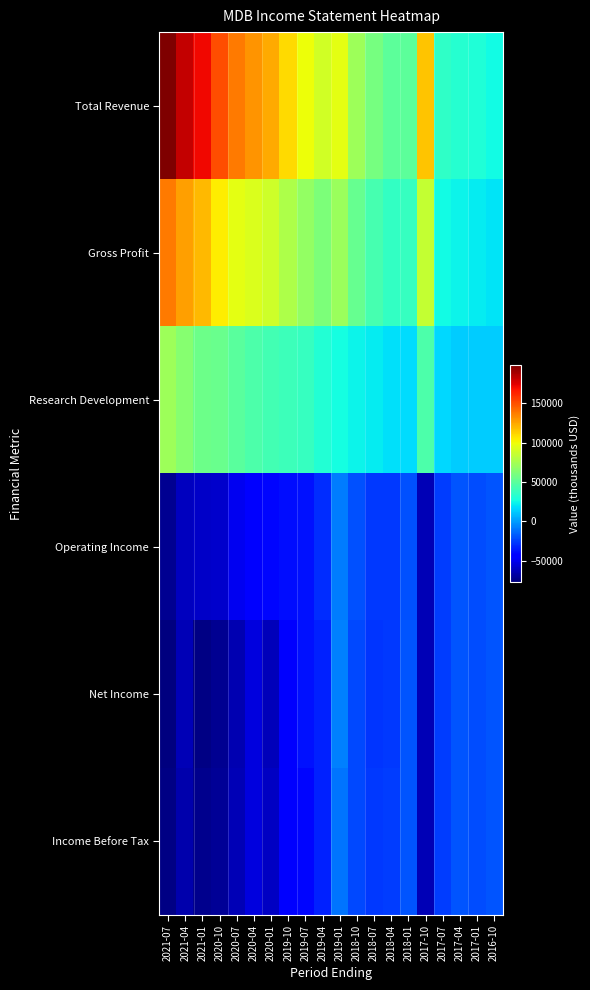

Reading right to left, list all the values displayed in this chart.

Total Revenue: 2016-10=26300	2017-01=29900	2017-04=32400	2017-07=35600	2017-10=116000	2018-01=50100	2018-04=50100	2018-07=59600	2018-10=71800	2019-01=96300	2019-04=89400	2019-07=99400	2019-10=109400	2020-01=123500	2020-04=130300	2020-07=138300	2020-10=150800	2021-01=171000	2021-04=181600	2021-07=198700
Gross Profit: 2016-10=19100	2017-01=21600	2017-04=23200	2017-07=25400	2017-10=85500	2018-01=37700	2018-04=36400	2018-07=43100	2018-10=54000	2019-01=70700	2019-04=61200	2019-07=69200	2019-10=77200	2020-01=88700	2020-04=92600	2020-07=96000	2020-10=104700	2021-01=120000	2021-04=127100	2021-07=138000
Research Development: 2016-10=13300	2017-01=13200	2017-04=13100	2017-07=15700	2017-10=45400	2018-01=16800	2018-04=18600	2018-07=21400	2018-10=23200	2019-01=26600	2019-04=30900	2019-07=37100	2019-10=39400	2020-01=41600	2020-04=45600	2020-07=49300	2020-10=54400	2021-01=55900	2021-04=64800	2021-07=72400
Operating Income: 2016-10=-19300	2017-01=-21300	2017-04=-19800	2017-07=-26200	2017-10=-63900	2018-01=-20900	2018-04=-26700	2018-07=-27100	2018-10=-20200	2019-01=-8900	2019-04=-30600	2019-07=-37600	2019-10=-38800	2020-01=-40900	2020-04=-42100	2020-07=-49800	2020-10=-58100	2021-01=-59400	2021-04=-61500	2021-07=-72600
Net Income: 2016-10=-19500	2017-01=-21800	2017-04=-19700	2017-07=-26100	2017-10=-63900	2018-01=-20000	2018-04=-26600	2018-07=-27800	2018-10=-22500	2019-01=-7300	2019-04=-33200	2019-07=-37300	2019-10=-42400	2020-01=-62600	2020-04=-54000	2020-07=-64500	2020-10=-72700	2021-01=-75800	2021-04=-64000	2021-07=-77100
Income Before Tax: 2016-10=-19400	2017-01=-21400	2017-04=-19500	2017-07=-25800	2017-10=-63100	2018-01=-19600	2018-04=-26100	2018-07=-27500	2018-10=-22500	2019-01=-11300	2019-04=-33400	2019-07=-40700	2019-10=-41800	2020-01=-60300	2020-04=-53700	2020-07=-63500	2020-10=-71700	2021-01=-73700	2021-04=-65400	2021-07=-75600